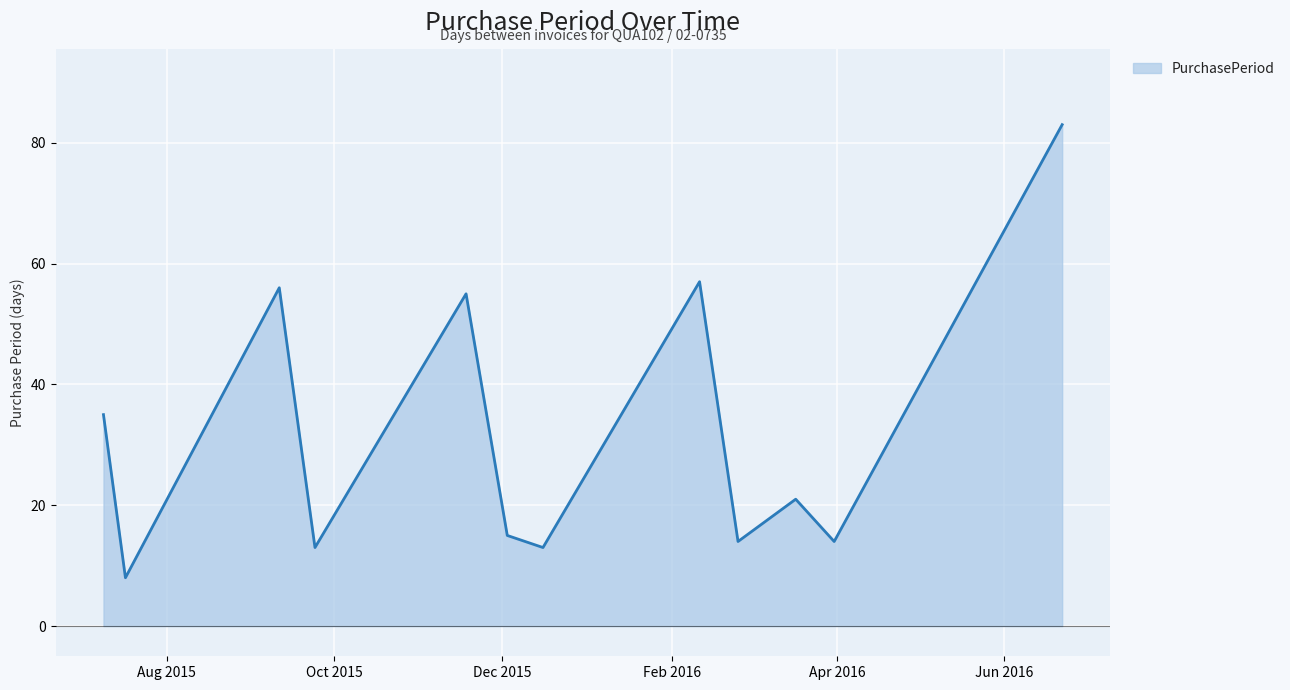

What is the greatest value displayed?

83